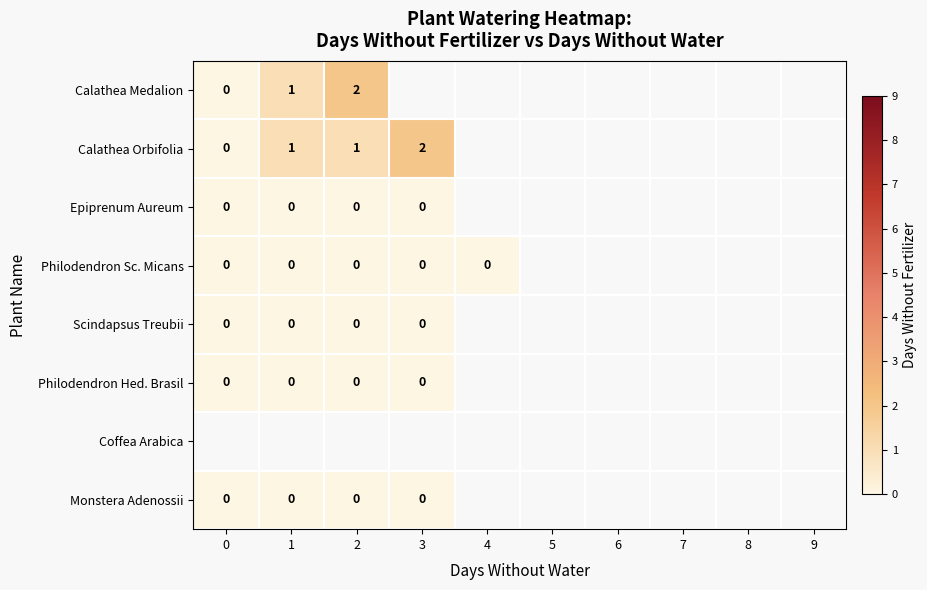

True or false: Calathea Medalion has a value of 1 at 2.

False